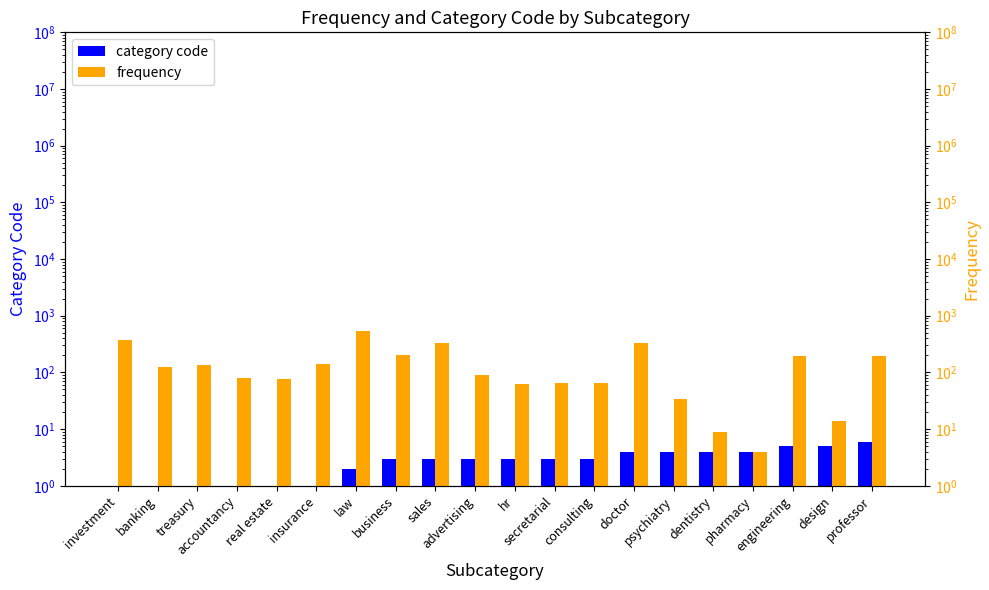

At which category does the chart reach its minimum across all series?

investment